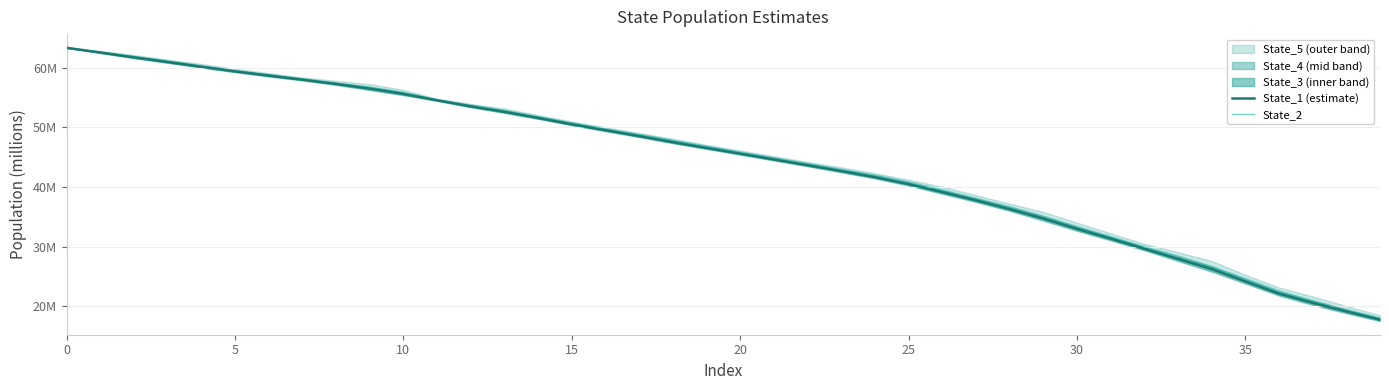

The value of State_2 at 25 is 40.9. True or false?

True